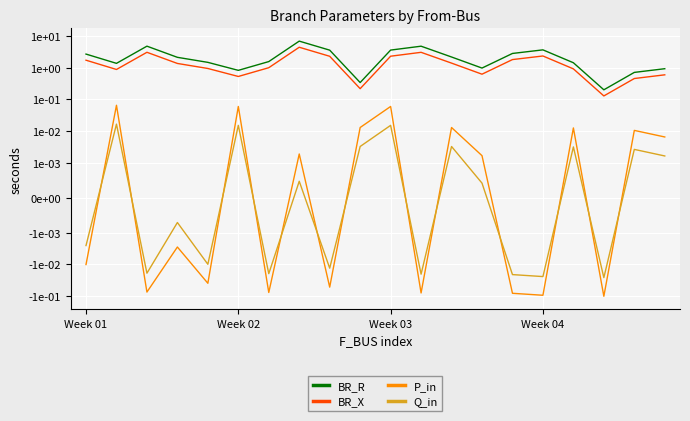

At how many categories does at least one series exceed 0?

20